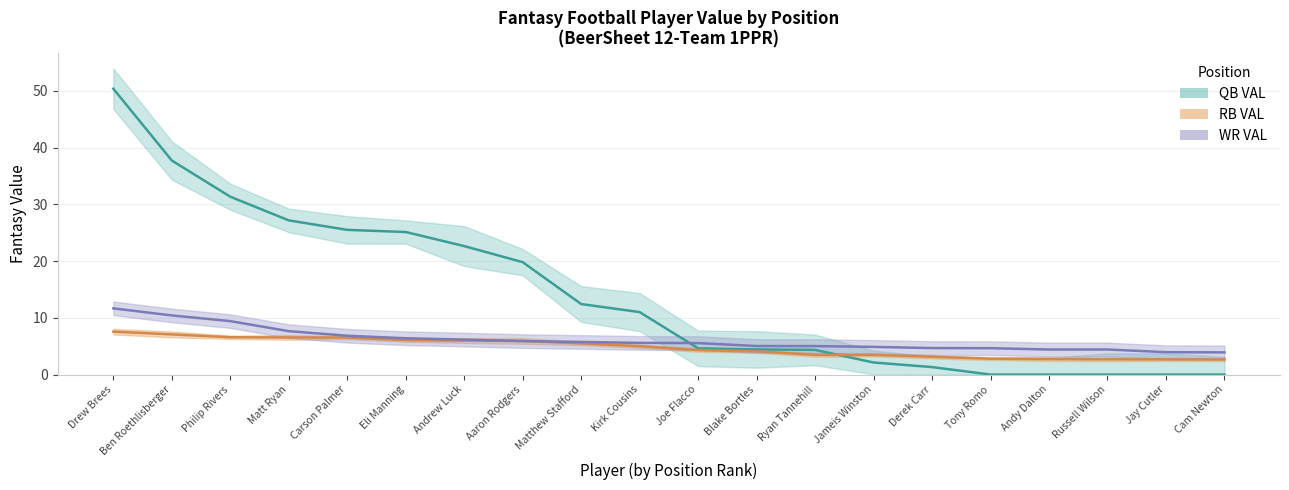

How many values in the QB VAL series are below 11?

10